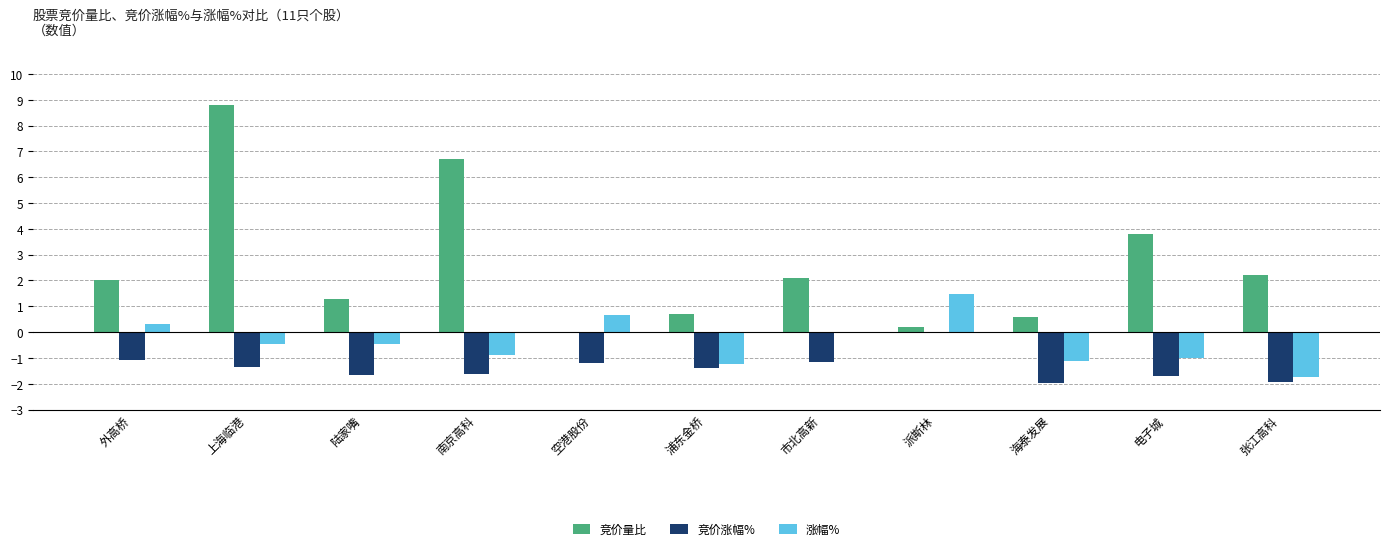

True or false: 竞价涨幅% has a value of -1.0 at 张江高科.

False